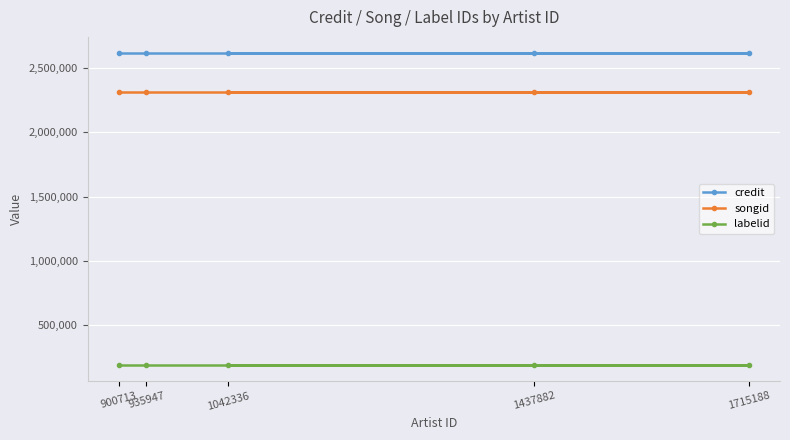

How many lines are shown in the chart?

3